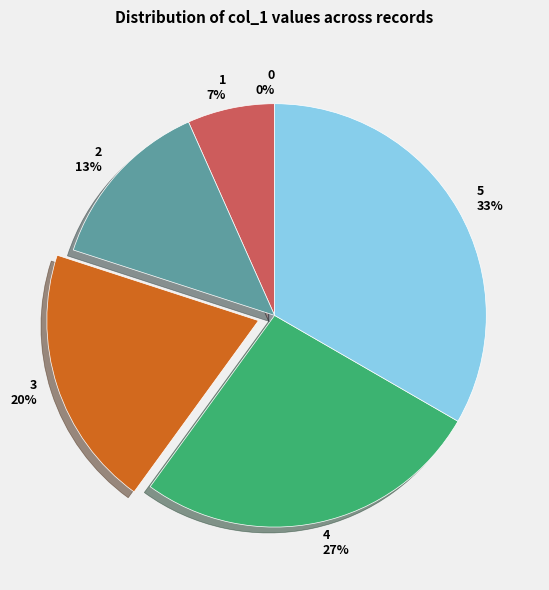

Does 2 account for over 50% of the chart?

No